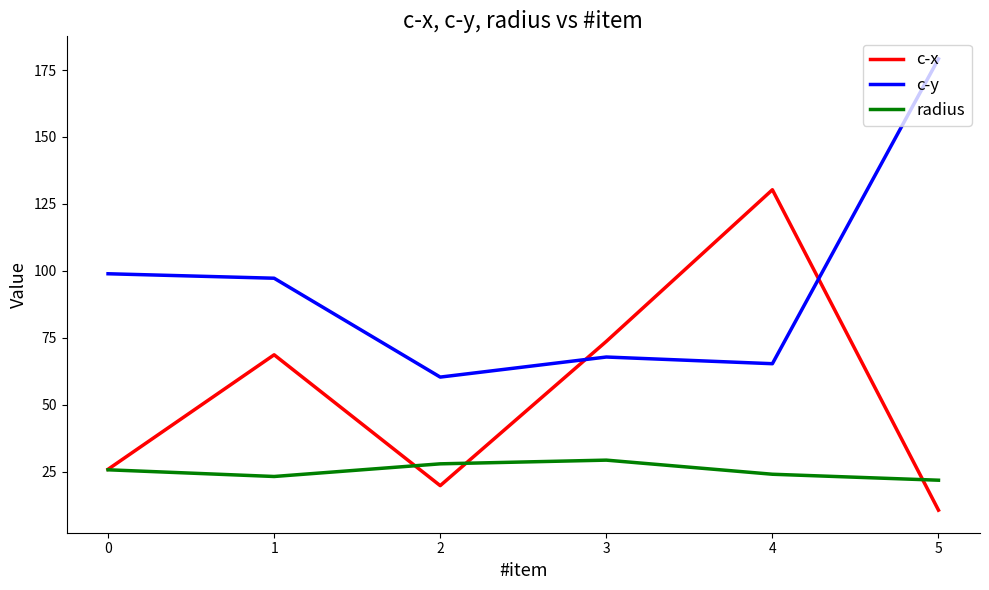

Where is the first local minimum for c-y?

2